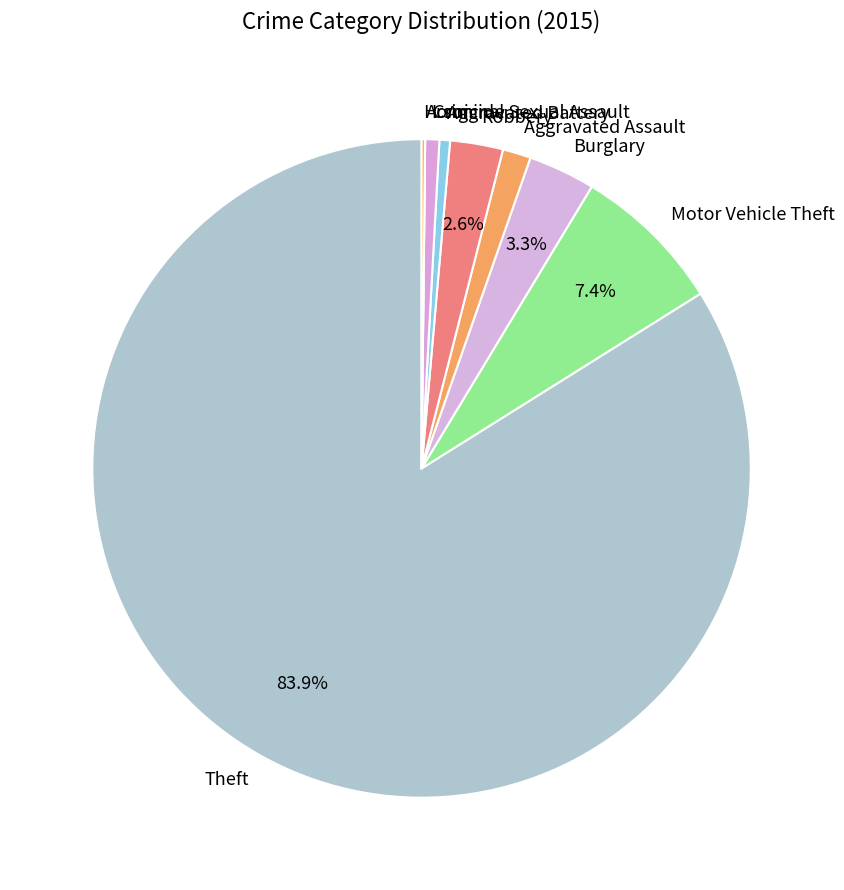

Which category has the biggest portion of the pie?

Theft